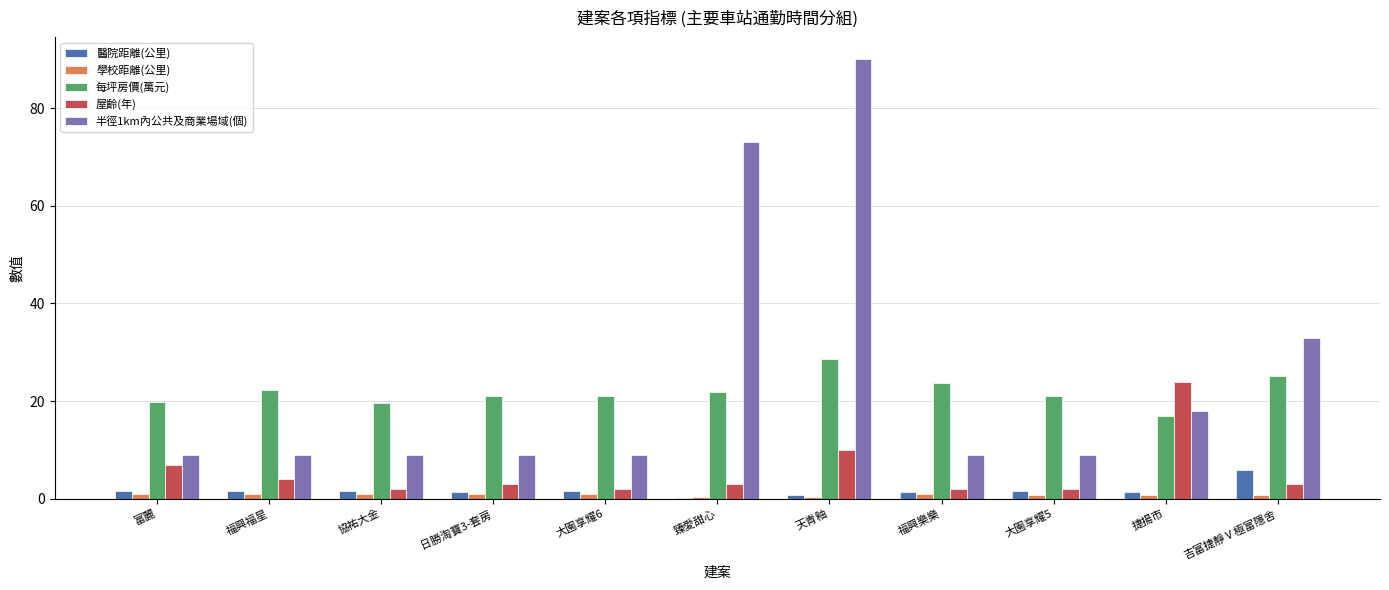

How many data points does each series have?

11